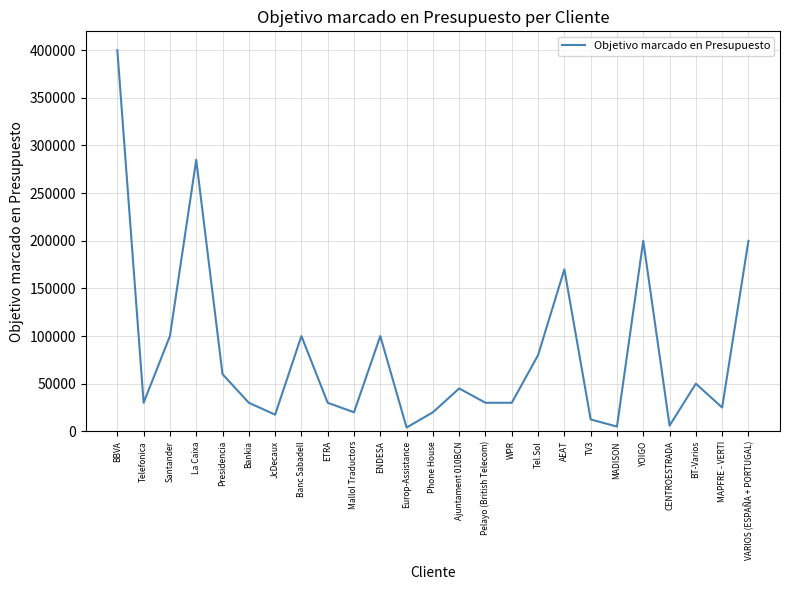

What is the difference between the maximum and minimum values?

396000